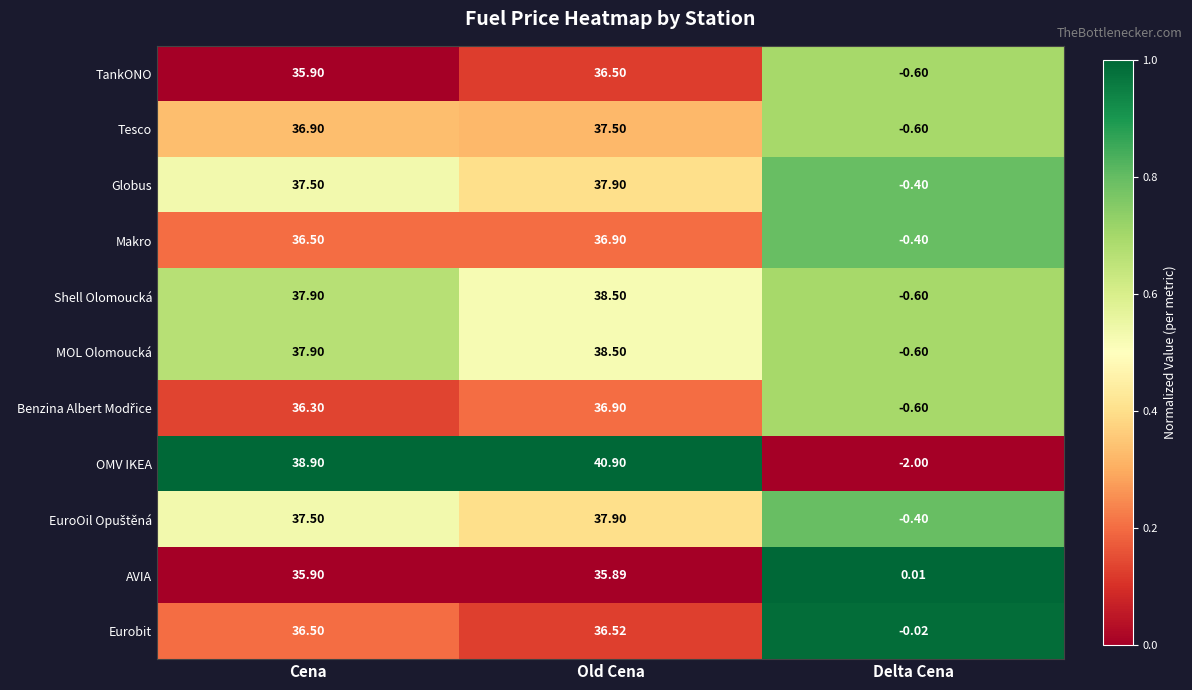

Which series has the largest total across all categories?

OMV IKEA